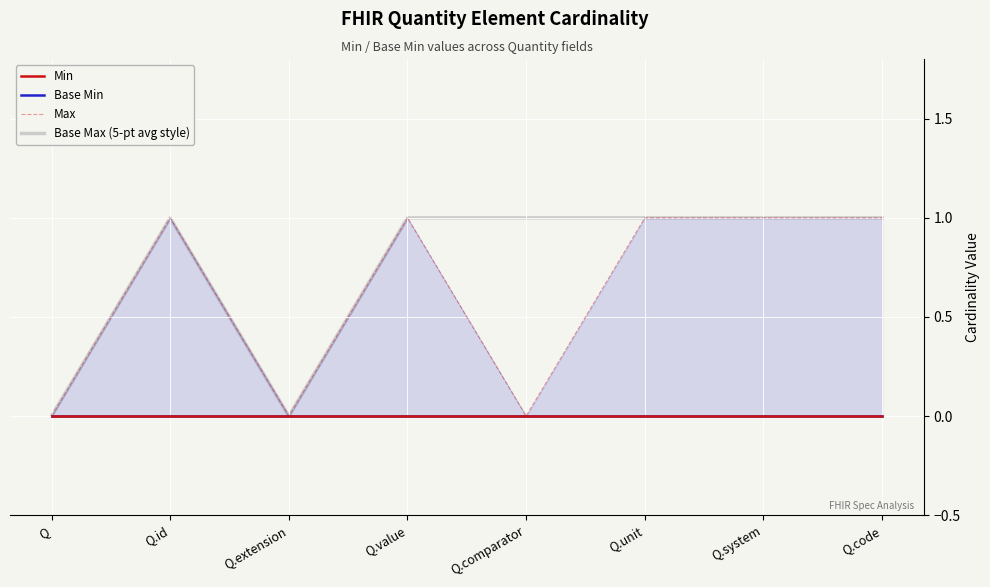

Which has a higher value, Q or Q.comparator?

Q